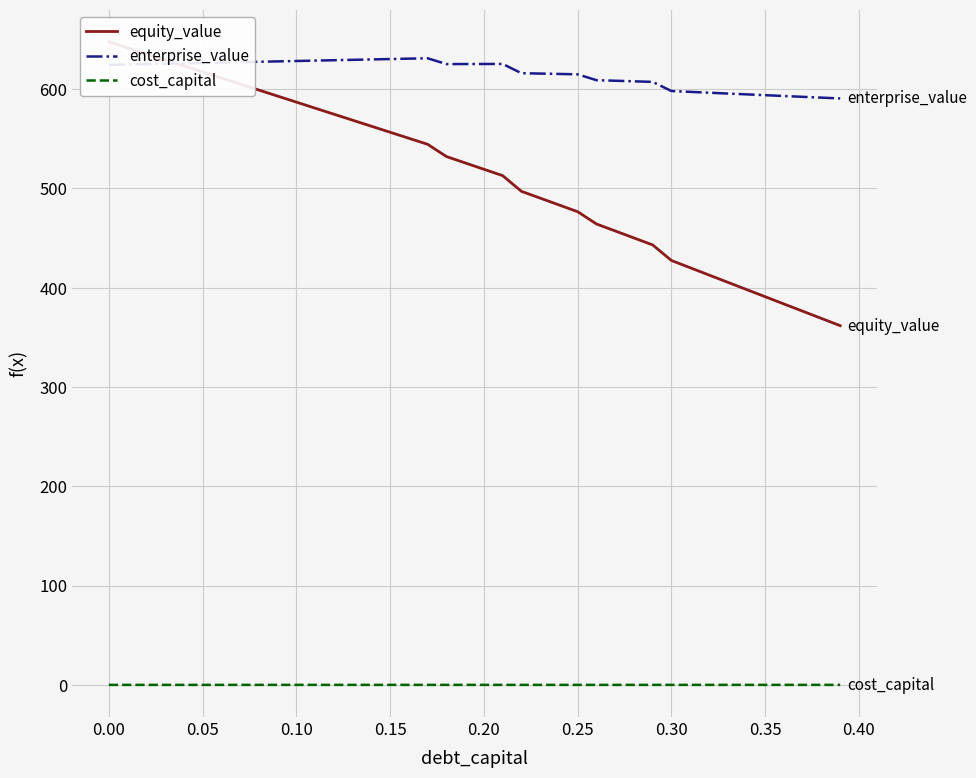

True or false: enterprise_value and cost_capital intersect in this chart.

False